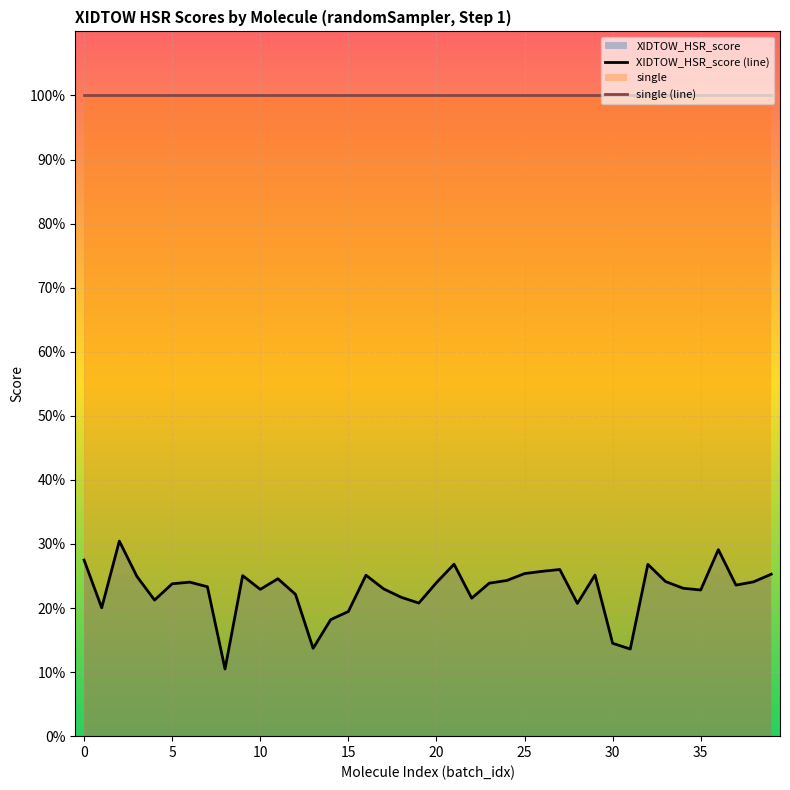

Does the chart display data point markers on the line(s)?

No